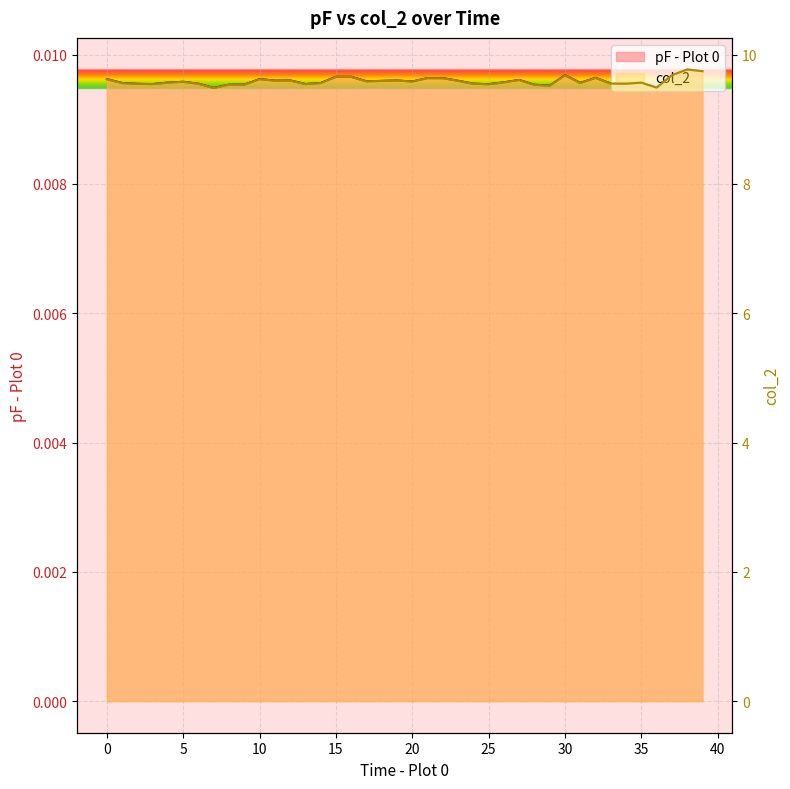

At which category does col_2 reach its first local peak?

5